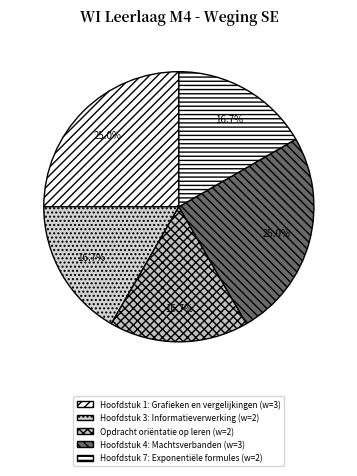

How many slices are in this pie chart?

5